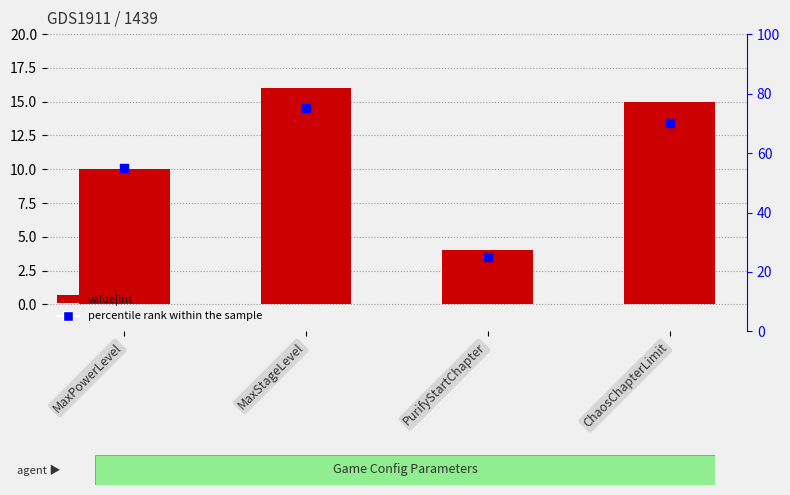

Which series reaches the minimum Y coordinate?

value|Int